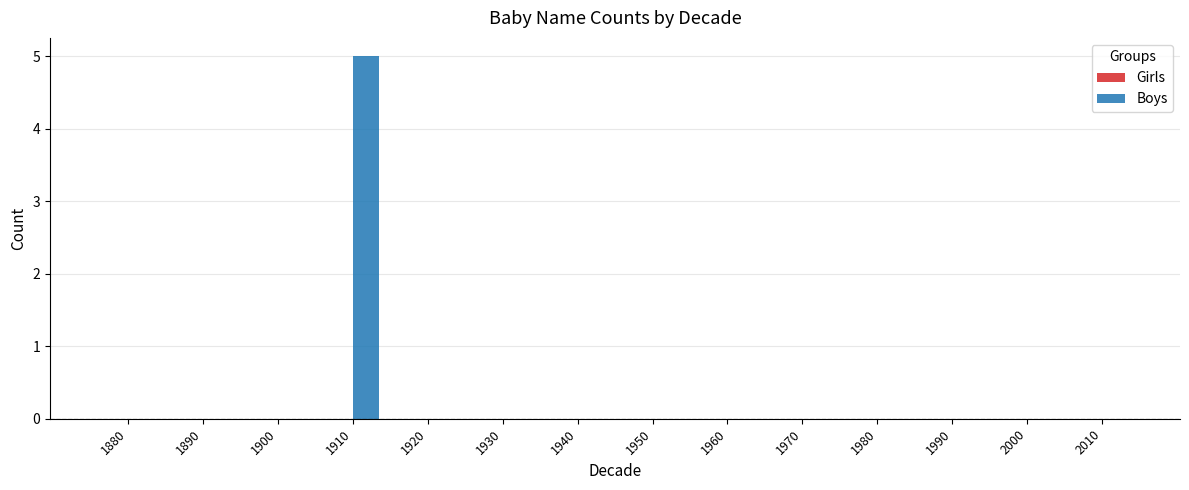

What is the greatest value displayed?

5